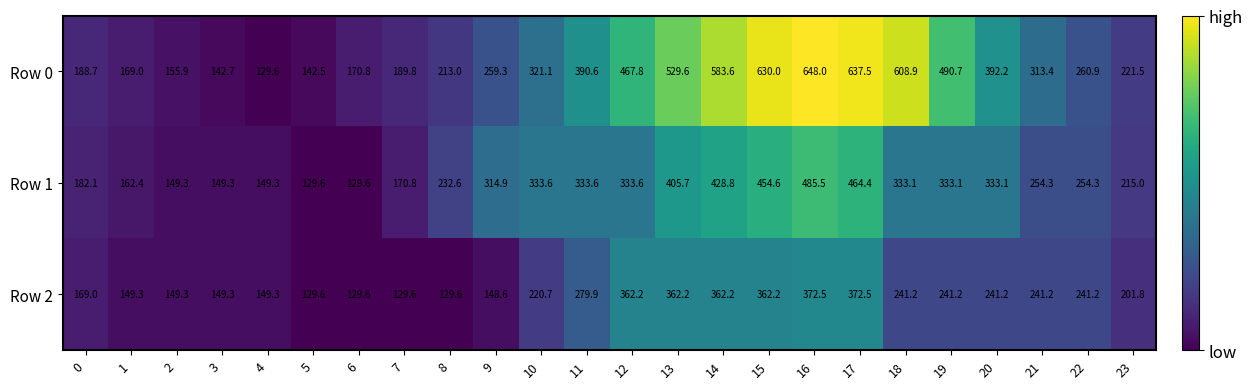

At which label does Row 0 first exceed 313?

10